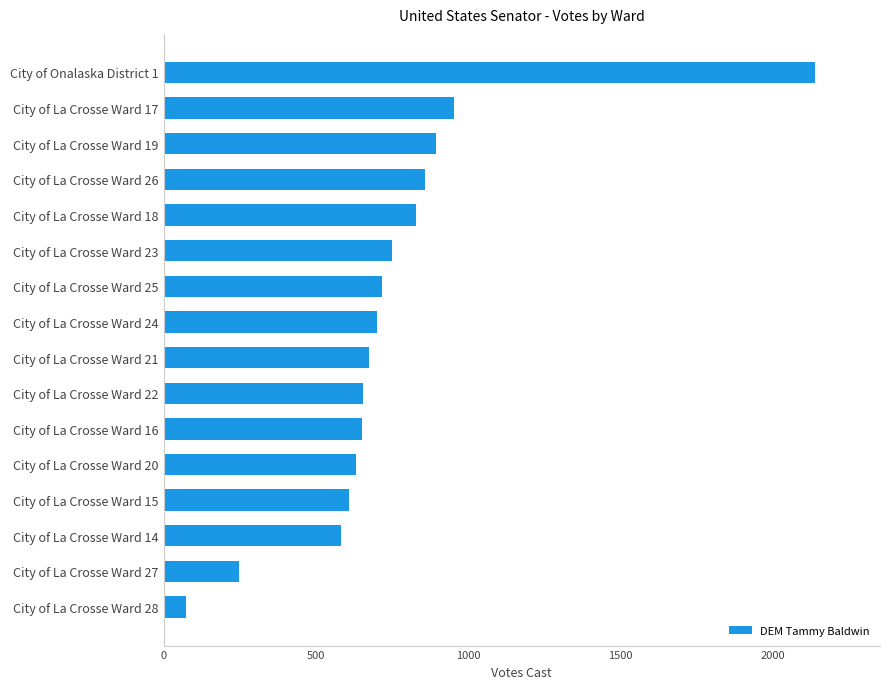

What is the difference between the maximum and minimum values?

2063